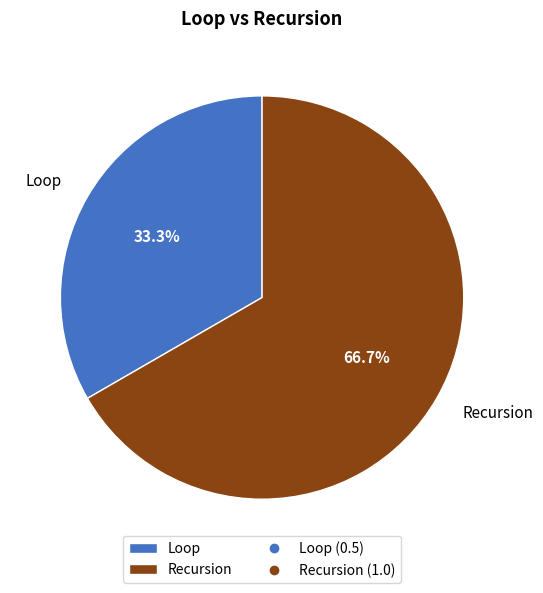

To the nearest percent, what is the combined percentage of Loop and Recursion?

100%